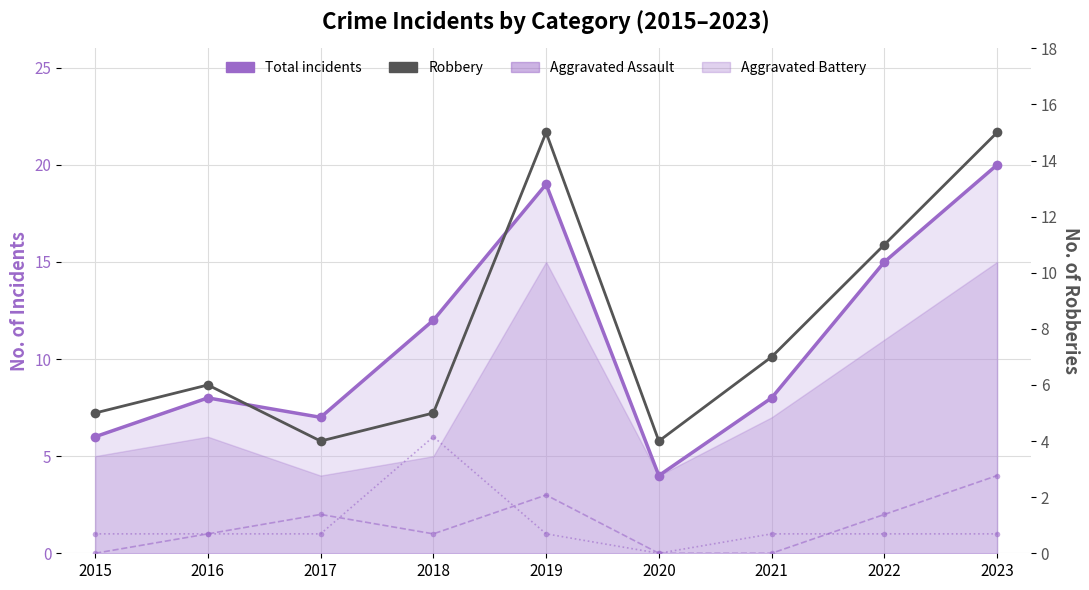

Reading left to right, what are all the values shown in this chart?

Total incidents: 6	8	7	12	19	4	8	15	20
Aggravated Assault: 0	1	2	1	3	0	0	2	4
Aggravated Battery: 1	1	1	6	1	0	1	1	1
Robbery: 5	6	4	5	15	4	7	11	15